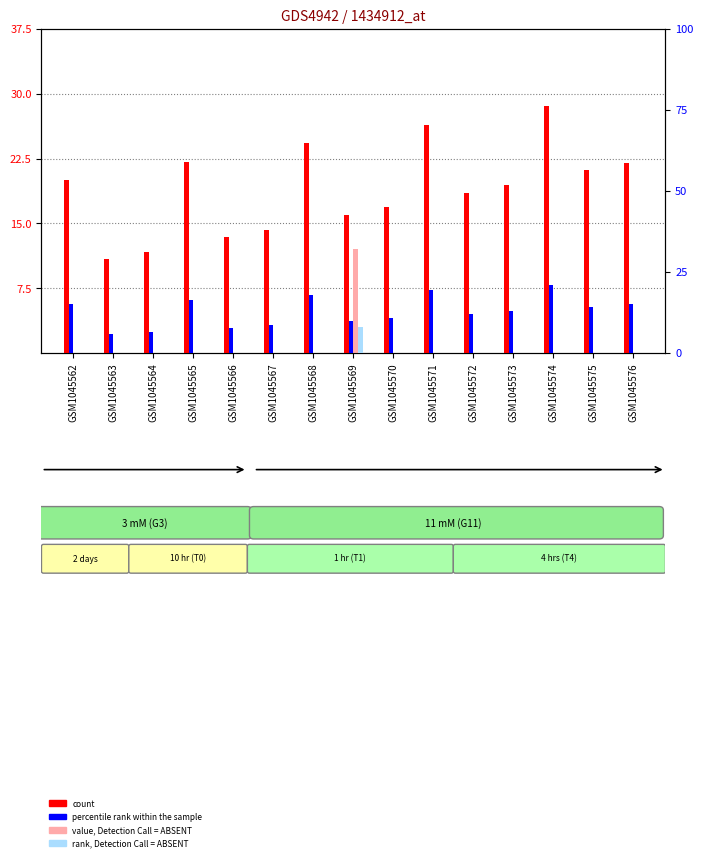

What are all the series names shown in the legend?

count, value, Detection Call = ABSENT, percentile rank within the sample, rank, Detection Call = ABSENT